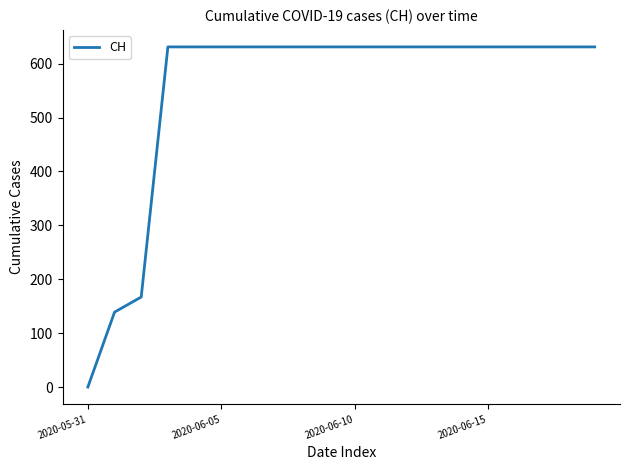

Reading right to left, what are all the values shown in this chart?

631	631	631	631	631	631	631	631	631	631	631	631	631	631	631	631	631	167	139	0